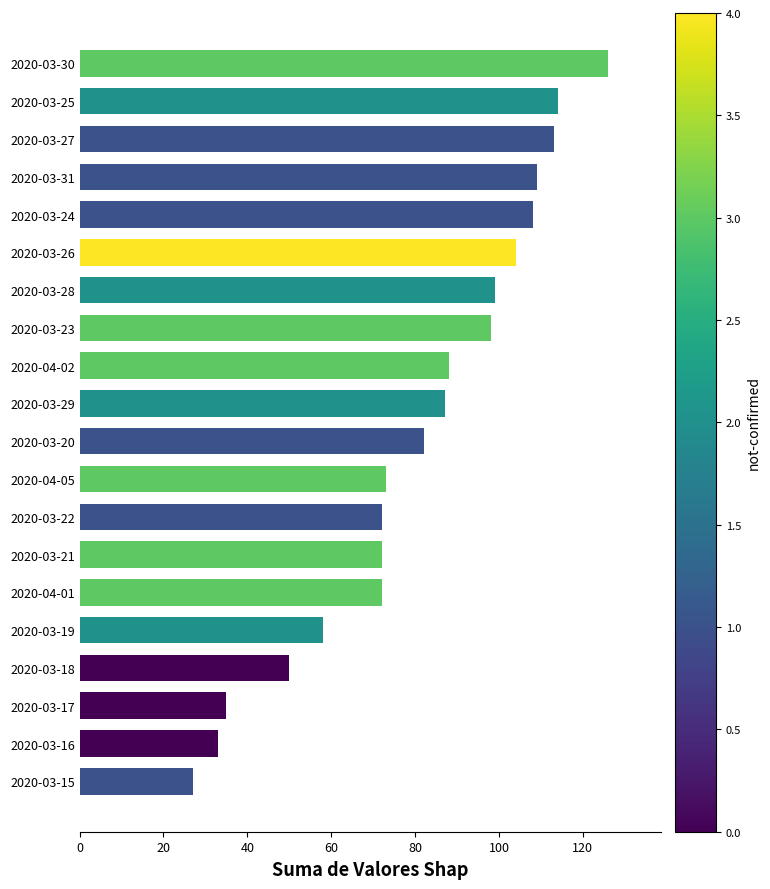

What is the maximum value shown in the chart?

126